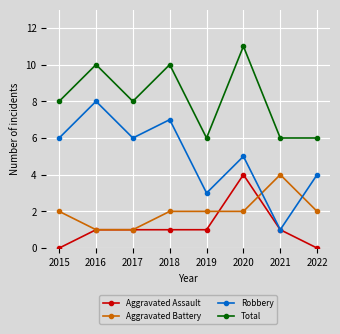

Which series has the widest spread of values?

Robbery